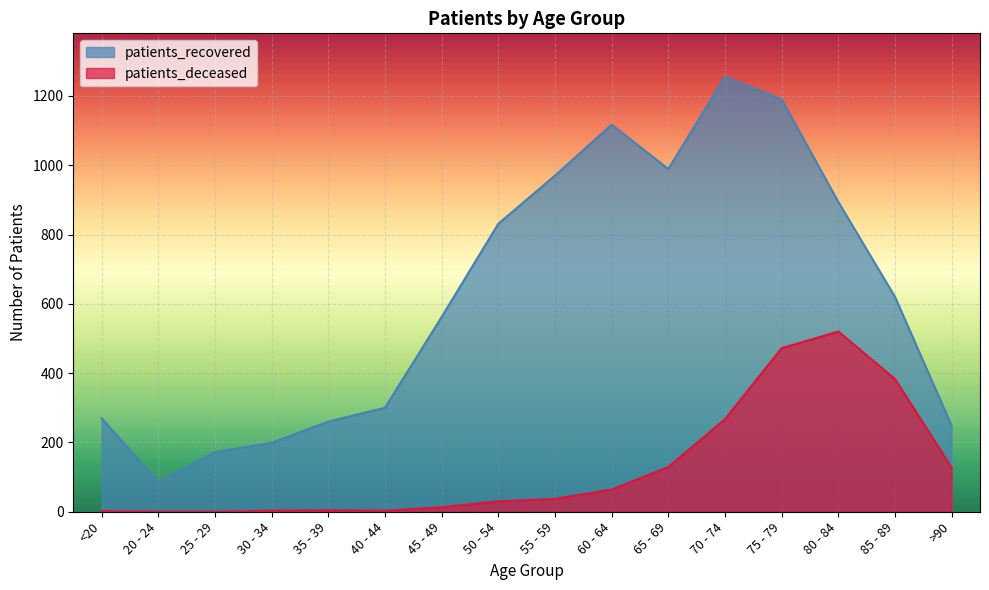

How many distinct data groups are displayed?

2